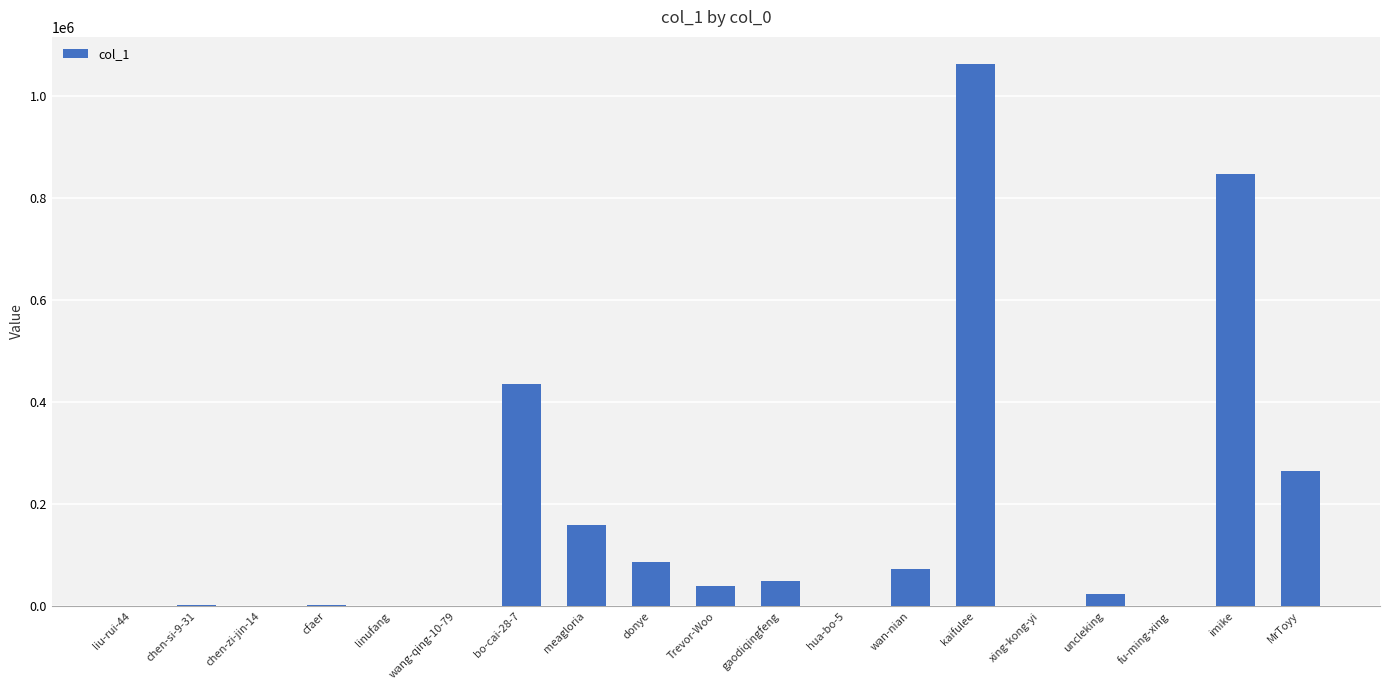

What is the greatest value displayed?

1062241